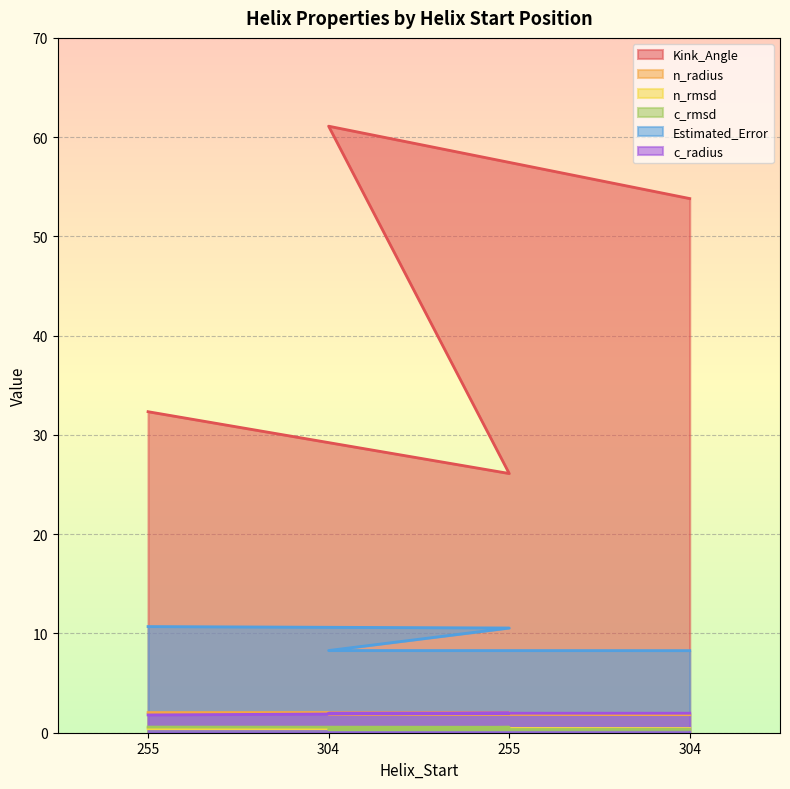

What is the difference between the second highest and second lowest values in the n_radius series?

0.2